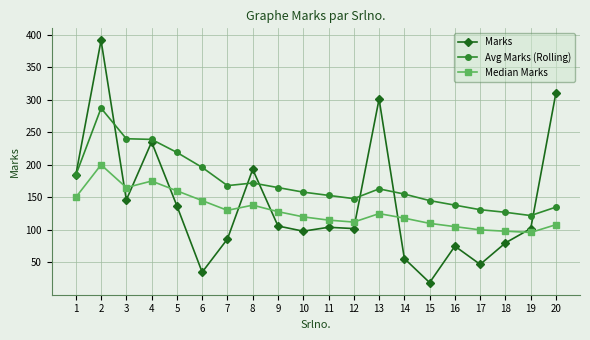

True or false: Median Marks and Marks intersect in this chart.

True